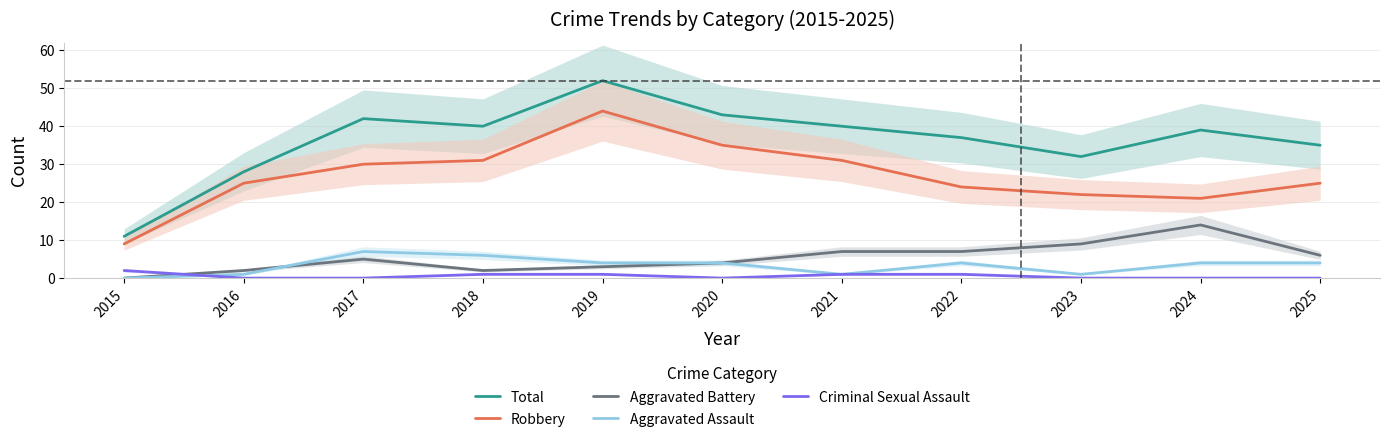

What is the greatest value displayed?

52